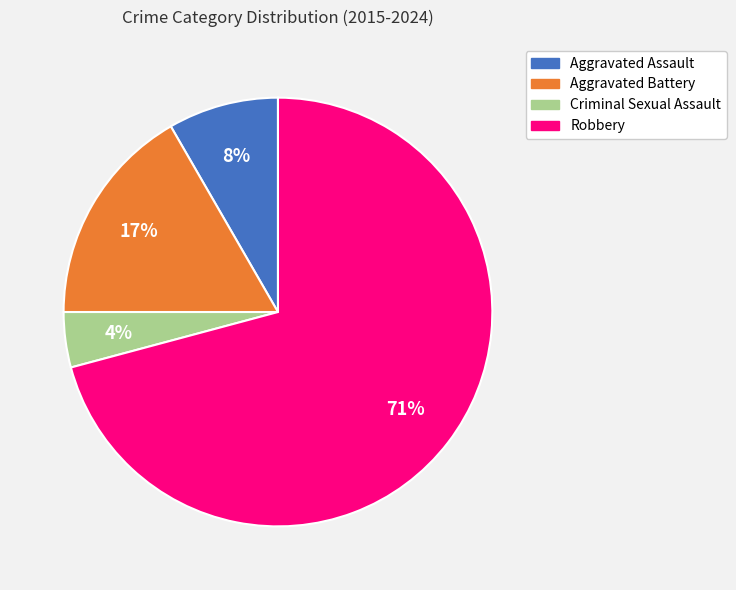

Does any single category account for the majority?

Yes